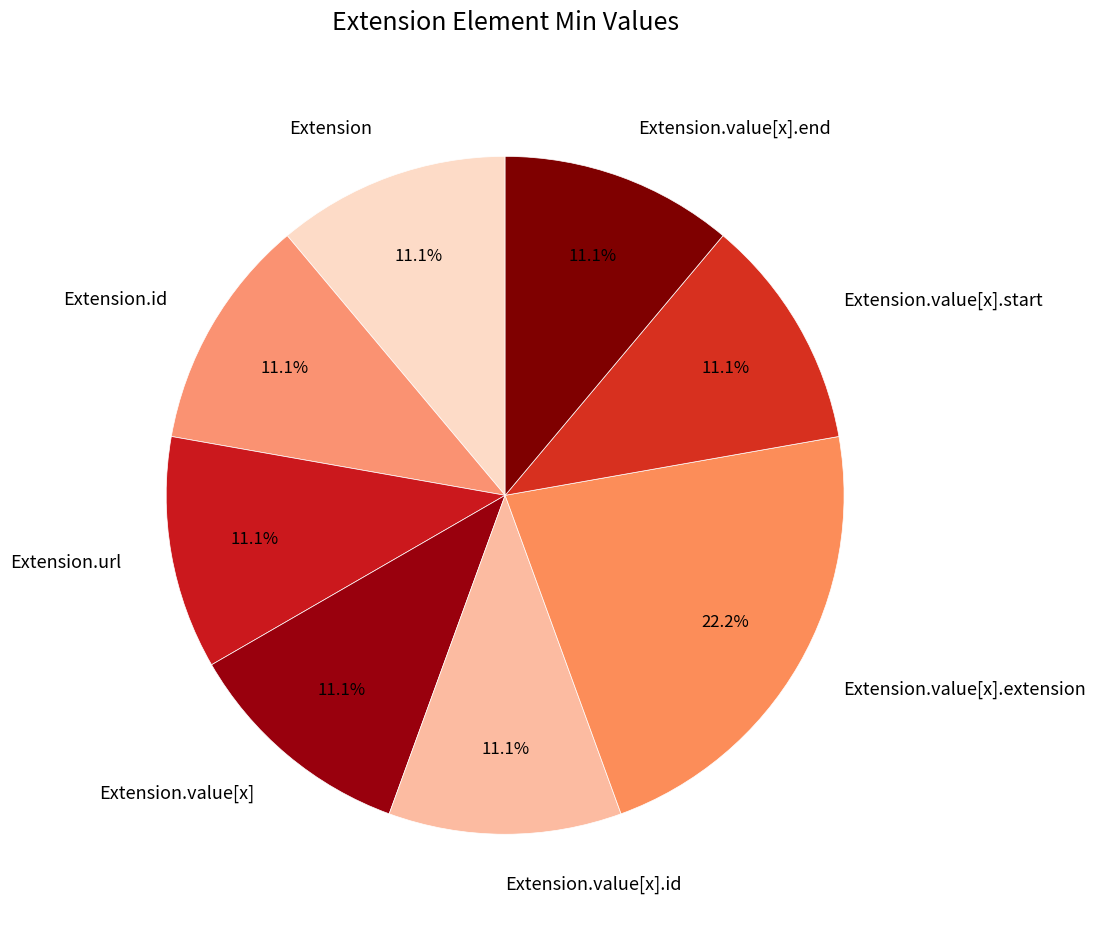

How many slices are in this pie chart?

8